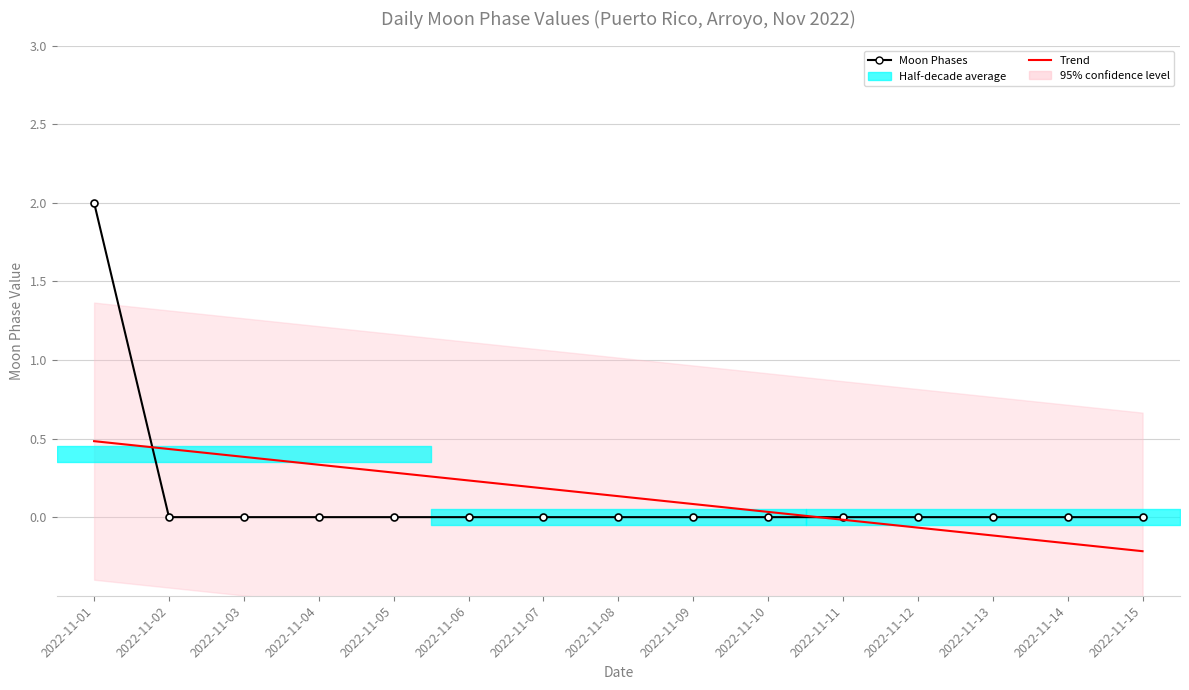

True or false: Moon Phases has more than 0 interior local peaks.

False